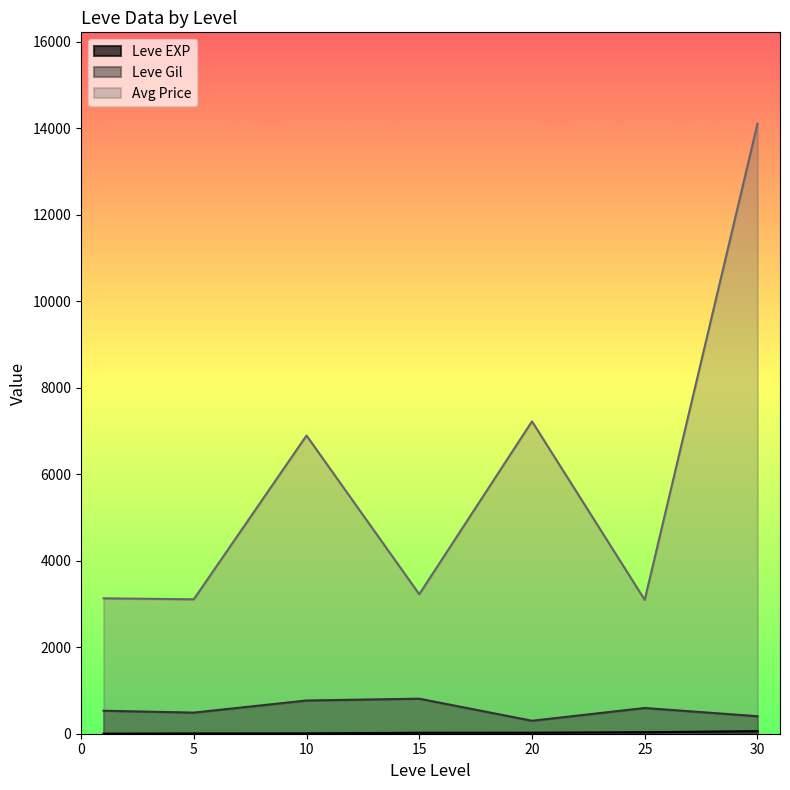

What is the smallest value displayed?

1.3